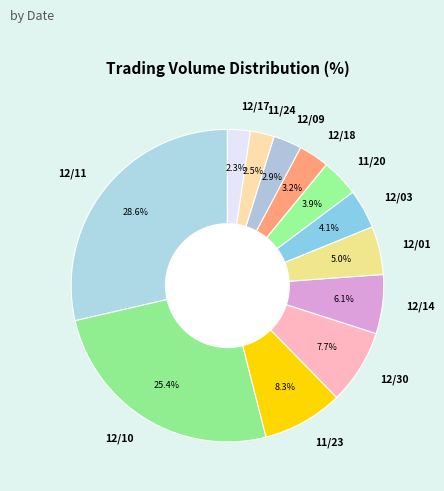

To the nearest percent, what is the combined percentage of 12/03 and 11/23?

12%